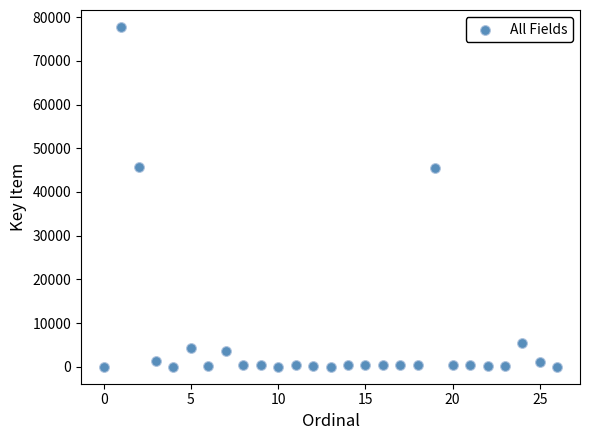

What is the range of Y values (max minus min)?

77767